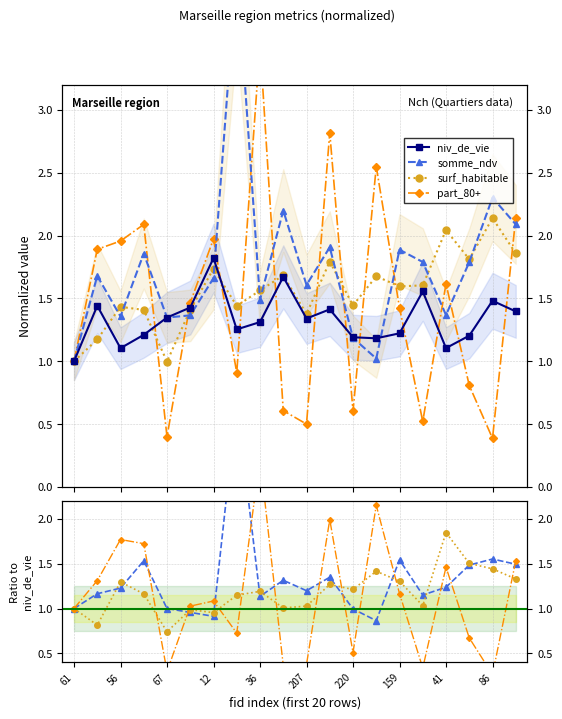

How many data points in part_80+ are above 1?

11